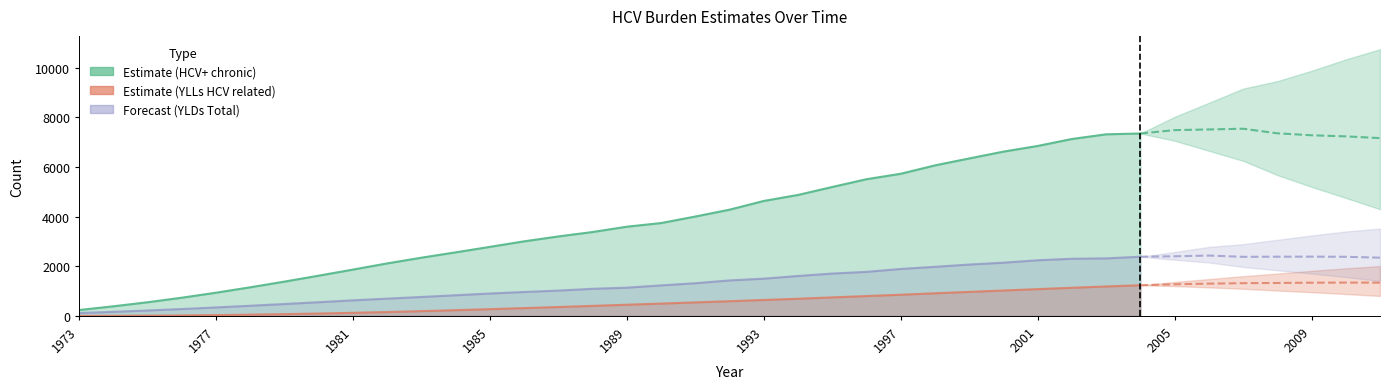

List the labels in order of YLDs Total value, largest first.

2006, 2005, 2009, 2004, 2008, 2010, 2007, 2011, 2003, 2002, 2001, 2000, 1999, 1998, 1997, 1996, 1995, 1994, 1993, 1992, 1991, 1990, 1989, 1988, 1987, 1986, 1985, 1984, 1983, 1982, 1981, 1980, 1979, 1978, 1977, 1976, 1975, 1974, 1973